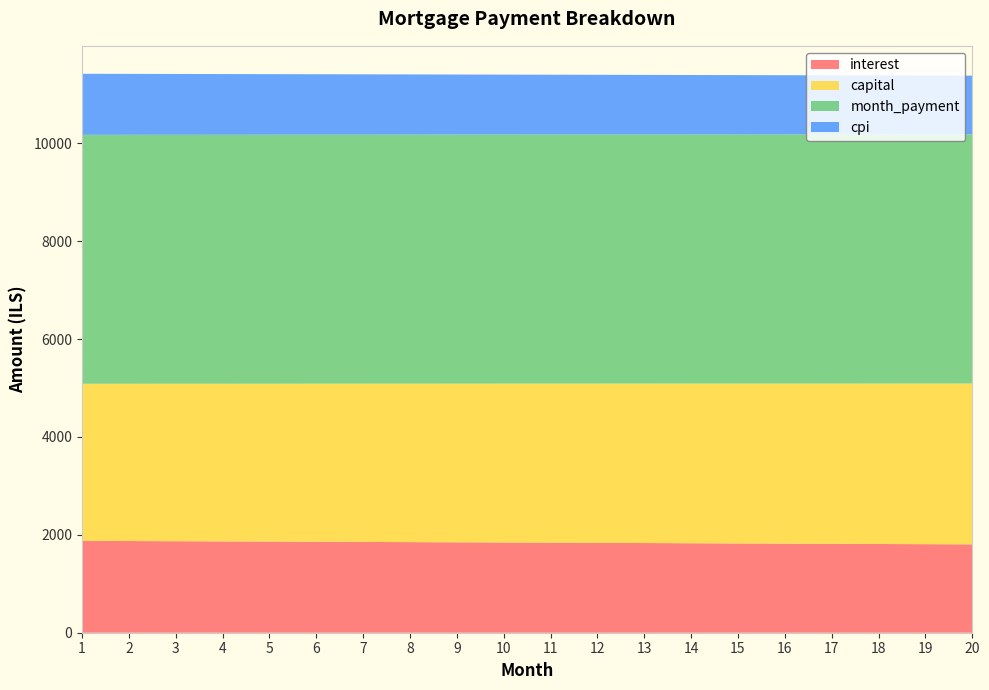

Reading left to right, what are all the values shown in this chart?

interest: 1=1877.3	2=1873.7	3=1870.0	4=1866.3	5=1862.6	6=1858.8	7=1855.1	8=1851.3	9=1847.6	10=1843.8	11=1840.0	12=1836.2	13=1832.4	14=1828.6	15=1824.7	16=1820.9	17=1817.0	18=1813.2	19=1809.3	20=1805.4
capital: 1=3209.1	2=3213.1	3=3217.2	4=3221.2	5=3225.2	6=3229.2	7=3233.3	8=3237.3	9=3241.4	10=3245.4	11=3249.5	12=3253.5	13=3257.6	14=3261.7	15=3265.8	16=3269.8	17=3273.9	18=3278.0	19=3282.1	20=3286.2
month_payment: 1=5086.5	2=5086.8	3=5087.1	4=5087.5	5=5087.8	6=5088.1	7=5088.4	8=5088.7	9=5088.9	10=5089.2	11=5089.5	12=5089.8	13=5090.0	14=5090.3	15=5090.5	16=5090.7	17=5090.9	18=5091.2	19=5091.4	20=5091.6
cpi: 1=1247.6	2=1245.1	3=1242.6	4=1240.2	5=1237.7	6=1235.2	7=1232.7	8=1230.2	9=1227.7	10=1225.1	11=1222.6	12=1220.1	13=1217.5	14=1215.0	15=1212.4	16=1209.8	17=1207.3	18=1204.7	19=1202.1	20=1199.5